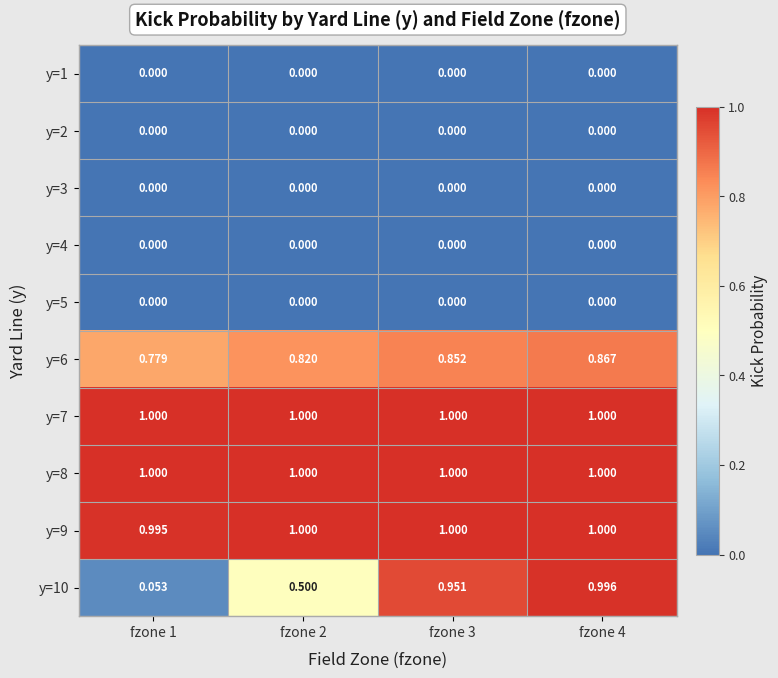

Is the value of y=9 at fzone 1 greater than the value of y=6 at fzone 3?

Yes